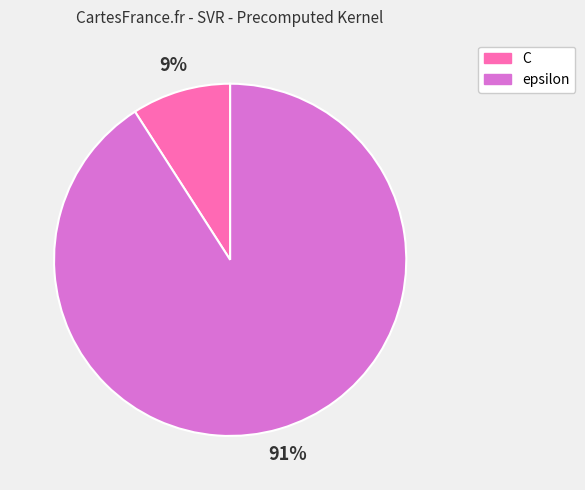

Does C account for over 50% of the chart?

No